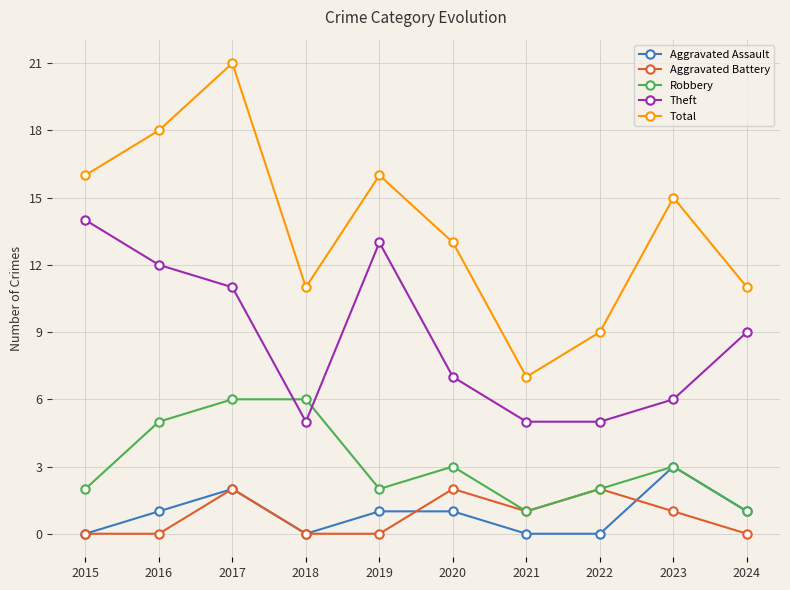

List the series in order of their peak value, lowest first.

Aggravated Battery, Aggravated Assault, Robbery, Theft, Total